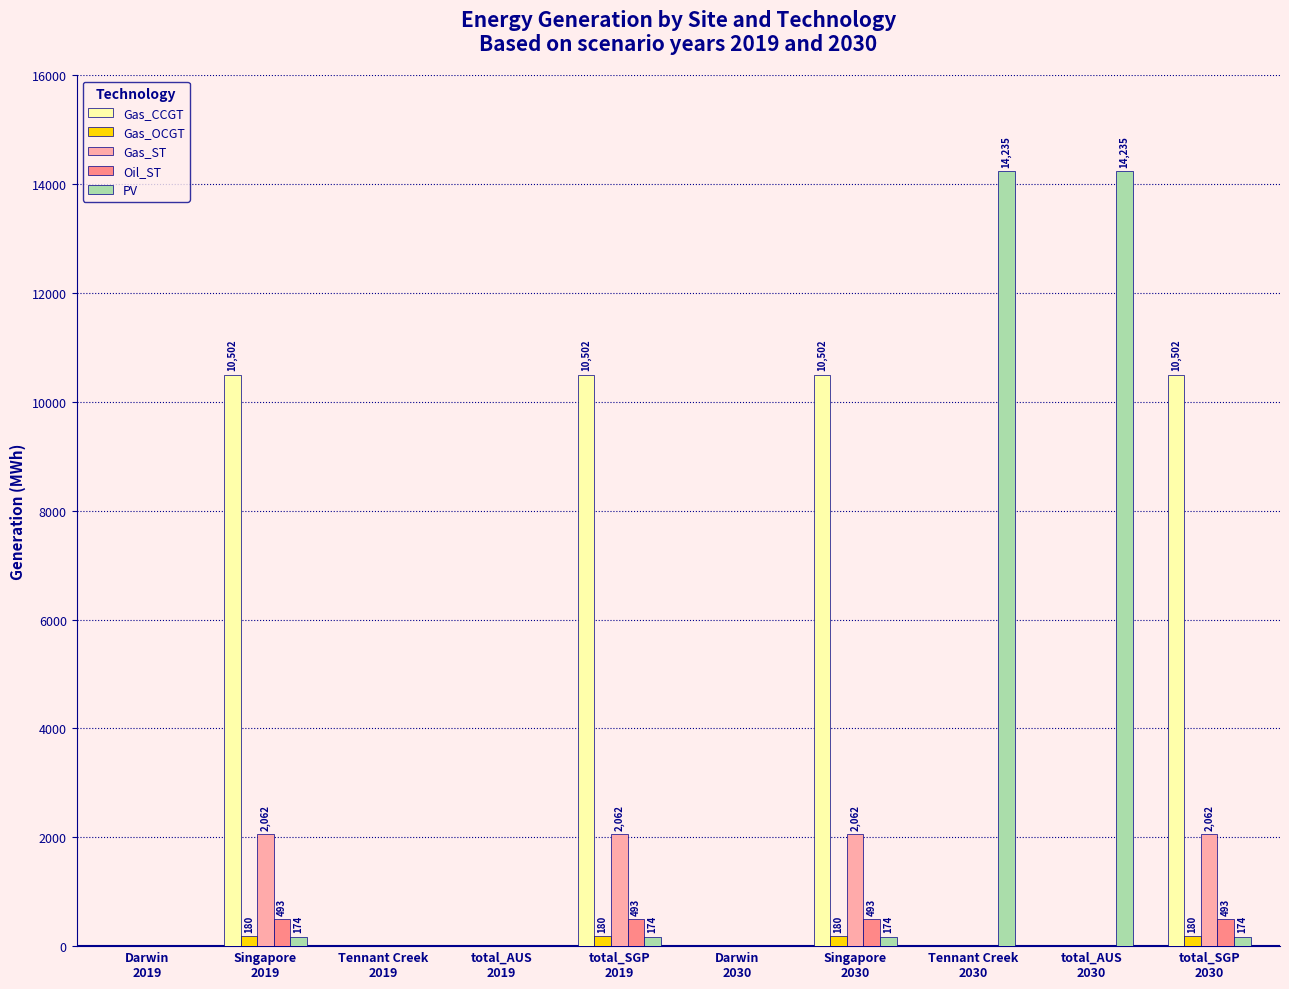

What is the highest value of the Gas_CCGT series?

10501.6